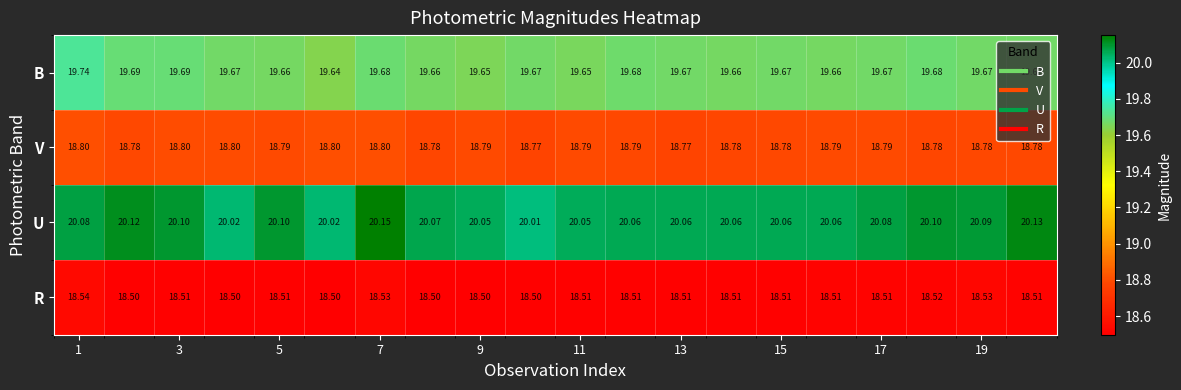

List the series in order of their overall mean, highest first.

U, B, V, R